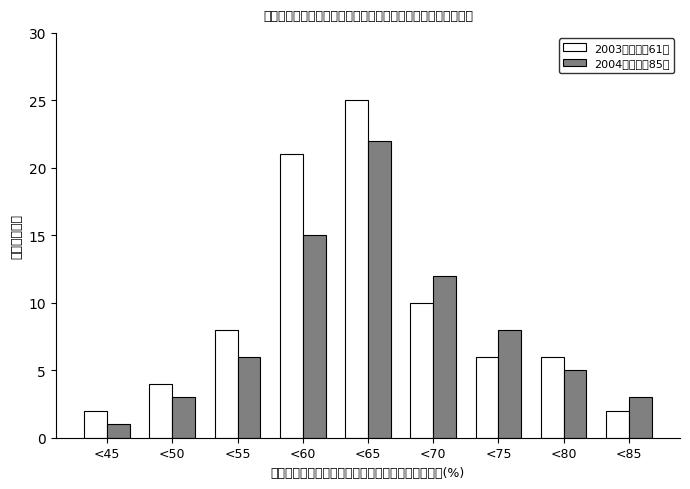

Reading left to right, list all the values displayed in this chart.

2003年産大豆61点: 2	4	8	21	25	10	6	6	2
2004年産大豆85点: 1	3	6	15	22	12	8	5	3